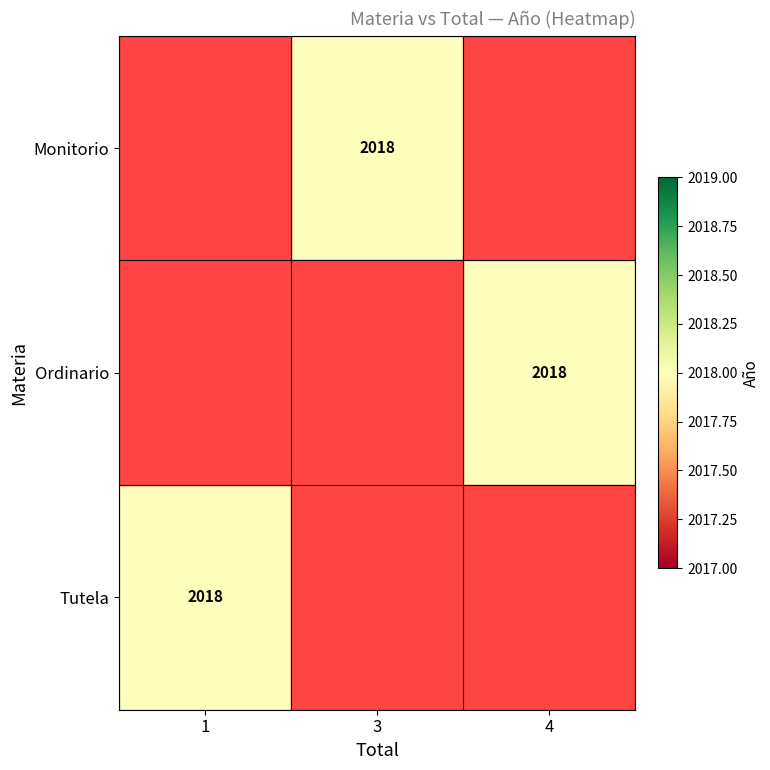

The Monitorio series shows 3024 at 3. True or false?

False